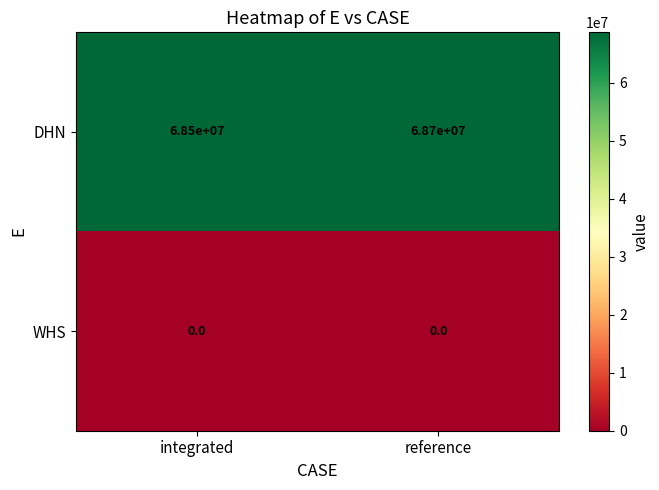

What is the lowest value of the DHN series?

68500000